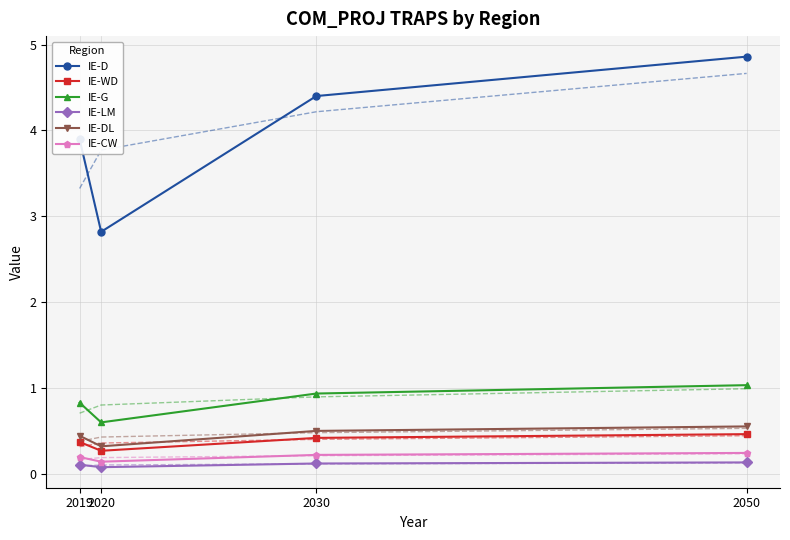

Reading left to right, list all the values displayed in this chart.

IE-D: 2019=3.9	2020=2.8	2030=4.4	2050=4.9
IE-WD: 2019=0.4	2020=0.3	2030=0.4	2050=0.5
IE-G: 2019=0.8	2020=0.6	2030=0.9	2050=1.0
IE-LM: 2019=0.1	2020=0.1	2030=0.1	2050=0.1
IE-DL: 2019=0.4	2020=0.3	2030=0.5	2050=0.6
IE-CW: 2019=0.2	2020=0.1	2030=0.2	2050=0.2